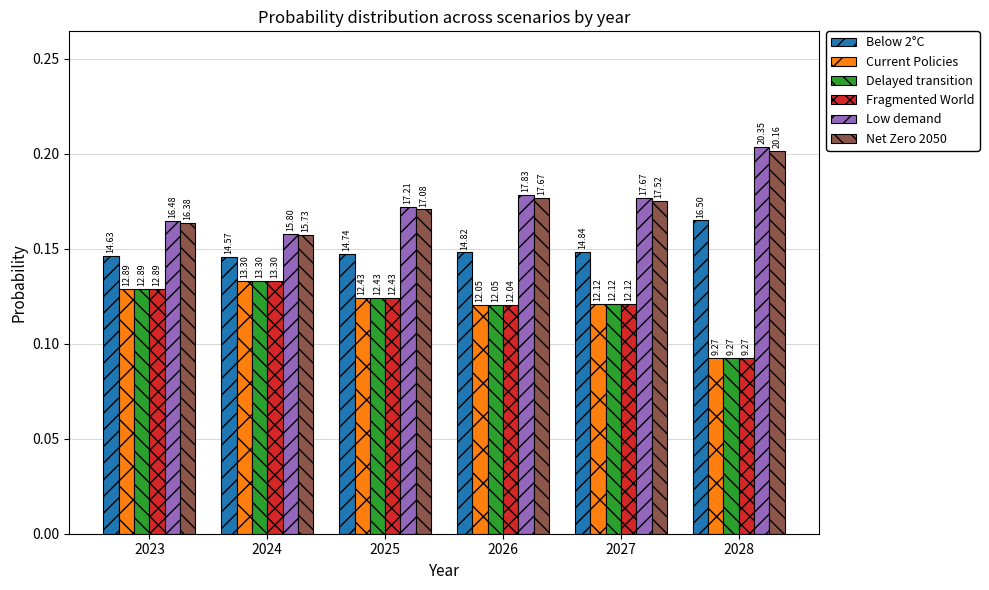

Reading left to right, list all the values displayed in this chart.

Below 2°C: 2023=0.1	2024=0.1	2025=0.1	2026=0.1	2027=0.1	2028=0.2
Current Policies: 2023=0.1	2024=0.1	2025=0.1	2026=0.1	2027=0.1	2028=0.1
Delayed transition: 2023=0.1	2024=0.1	2025=0.1	2026=0.1	2027=0.1	2028=0.1
Fragmented World: 2023=0.1	2024=0.1	2025=0.1	2026=0.1	2027=0.1	2028=0.1
Low demand: 2023=0.2	2024=0.2	2025=0.2	2026=0.2	2027=0.2	2028=0.2
Net Zero 2050: 2023=0.2	2024=0.2	2025=0.2	2026=0.2	2027=0.2	2028=0.2